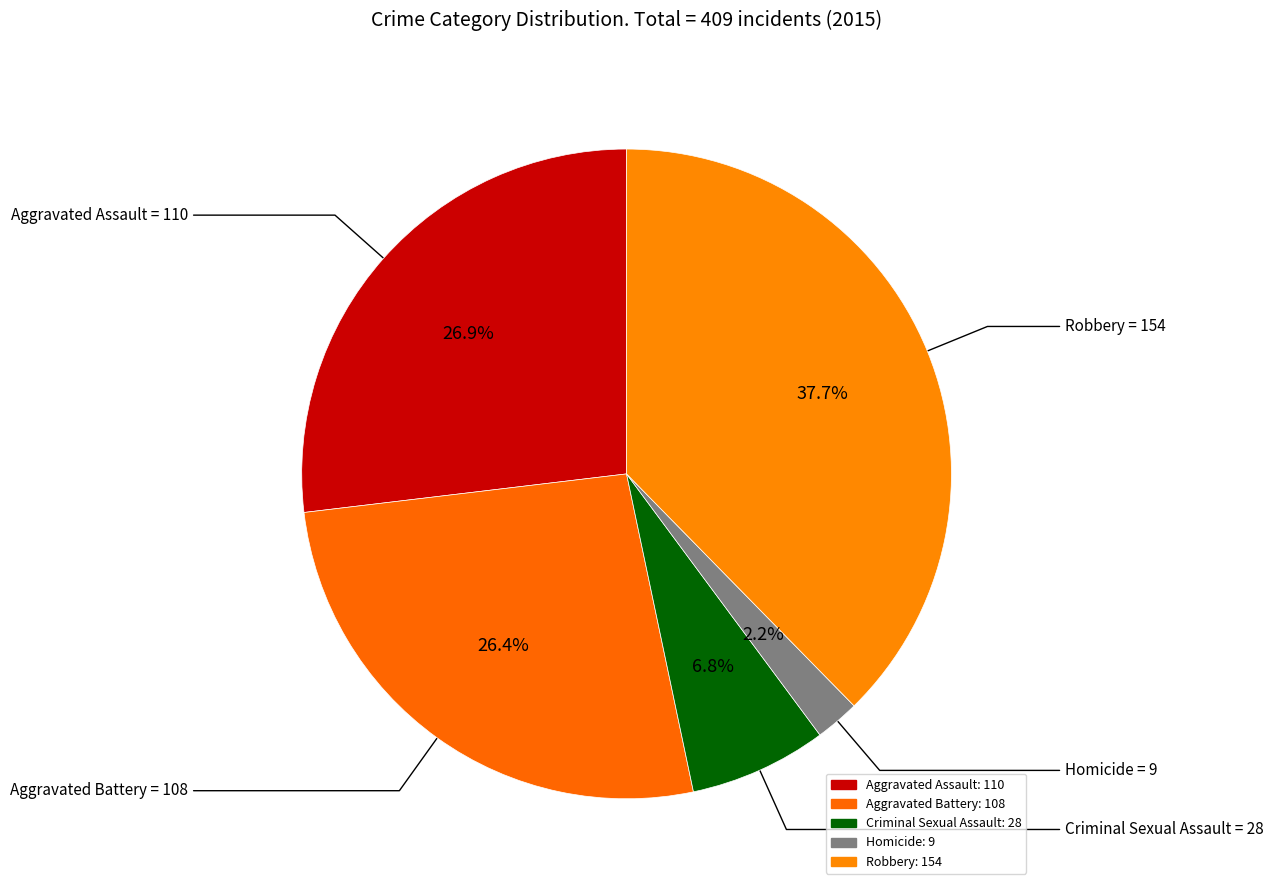

Rank the categories by value from lowest to highest.

Homicide, Criminal Sexual Assault, Aggravated Battery, Aggravated Assault, Robbery